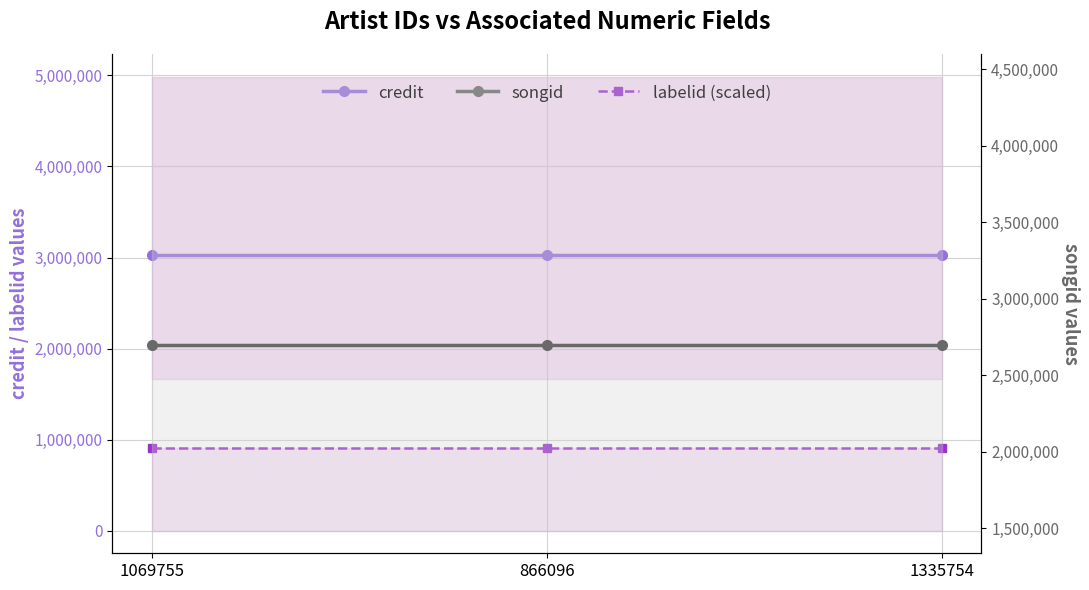

What is the maximum value shown in the chart?

3022086.0